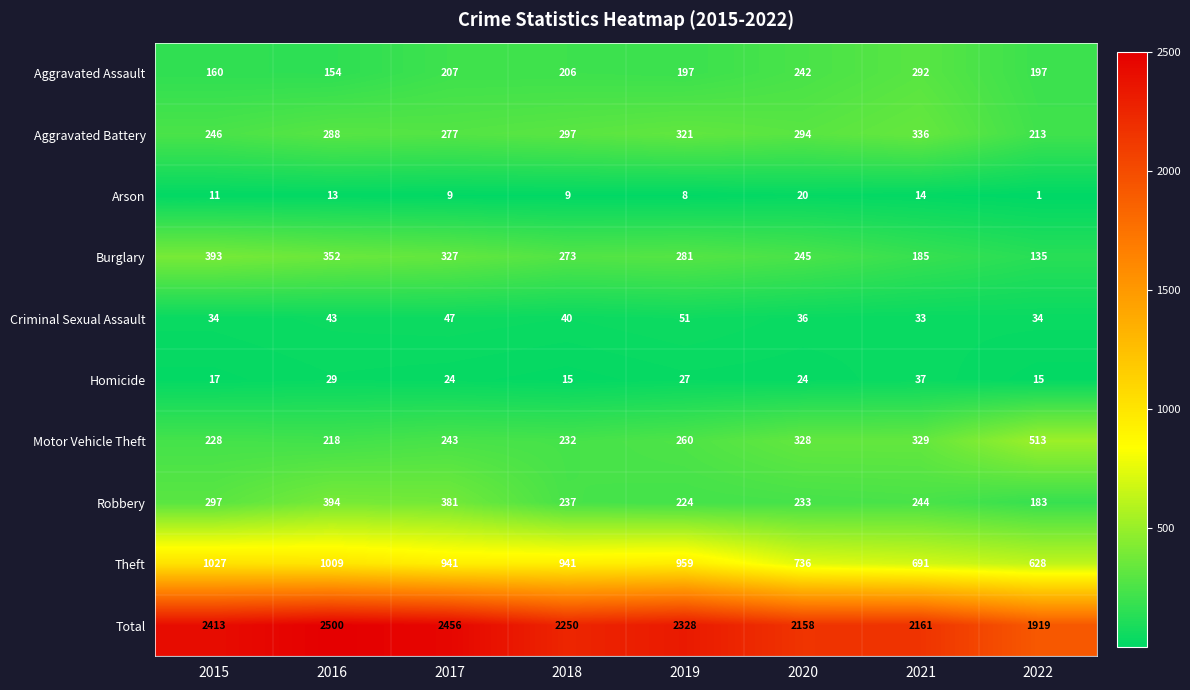

Between 2017 and 2020, which series saw the biggest shift?

Total